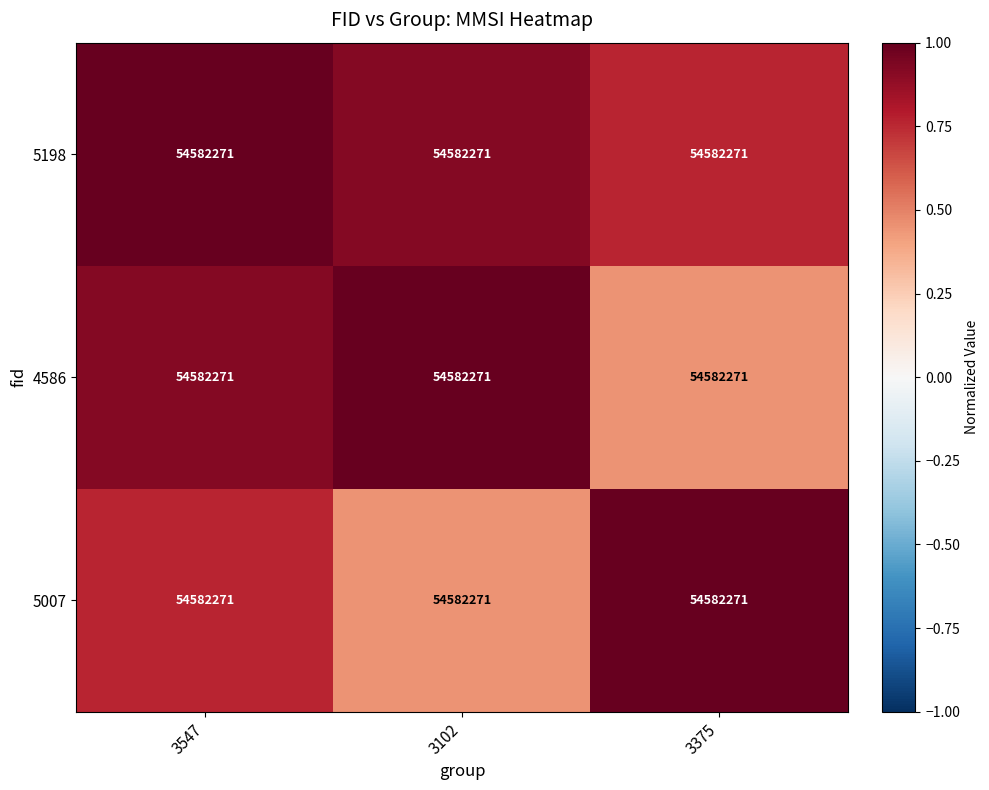

Which label corresponds to the largest value in the chart?

3547